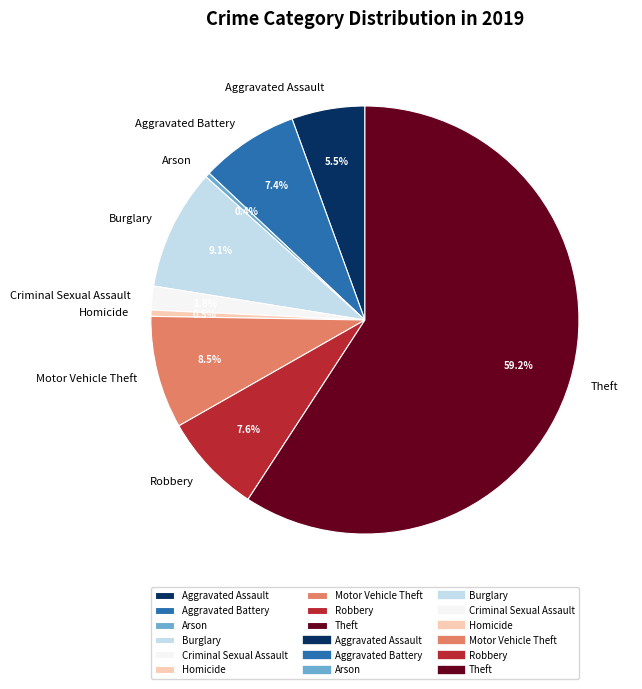

Is it true that Arson is 0% of the pie?

True